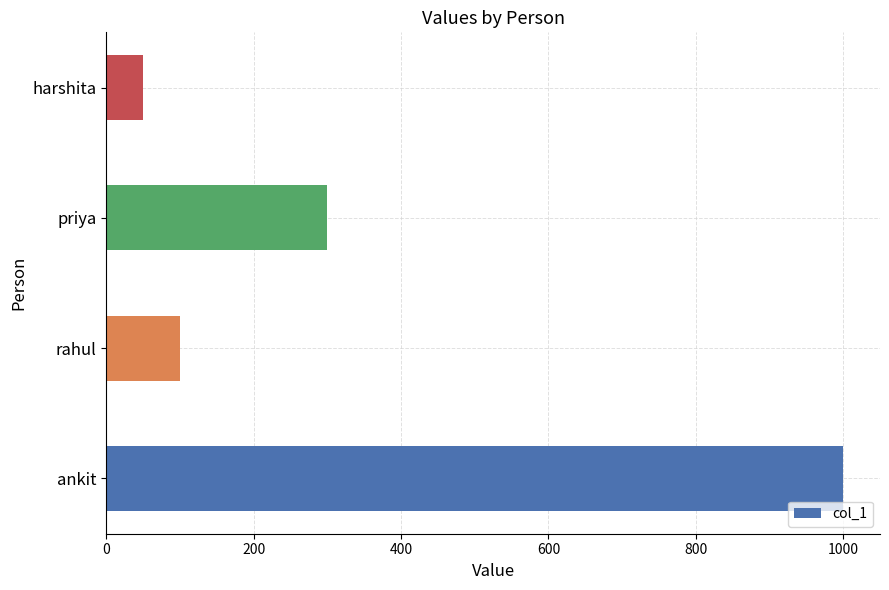

At which category does the chart reach its peak across all series?

ankit